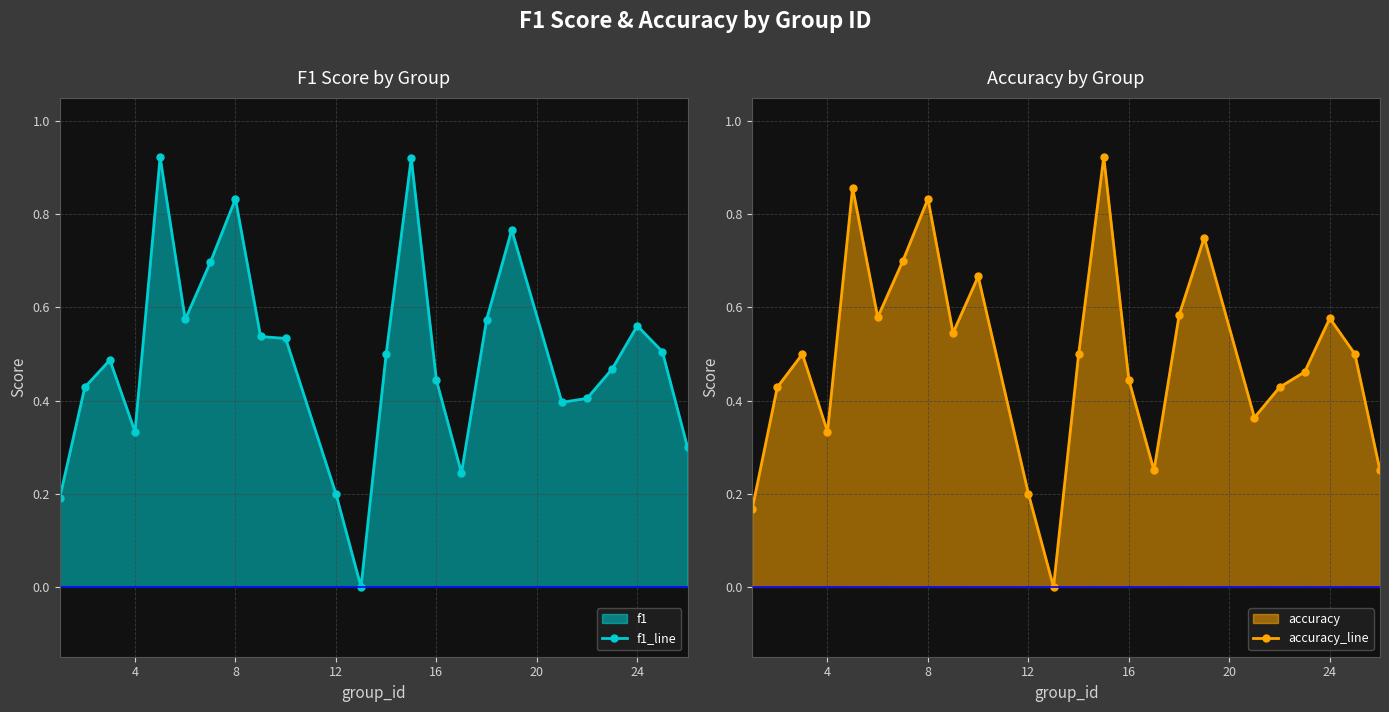

How many lines are shown in the chart?

2